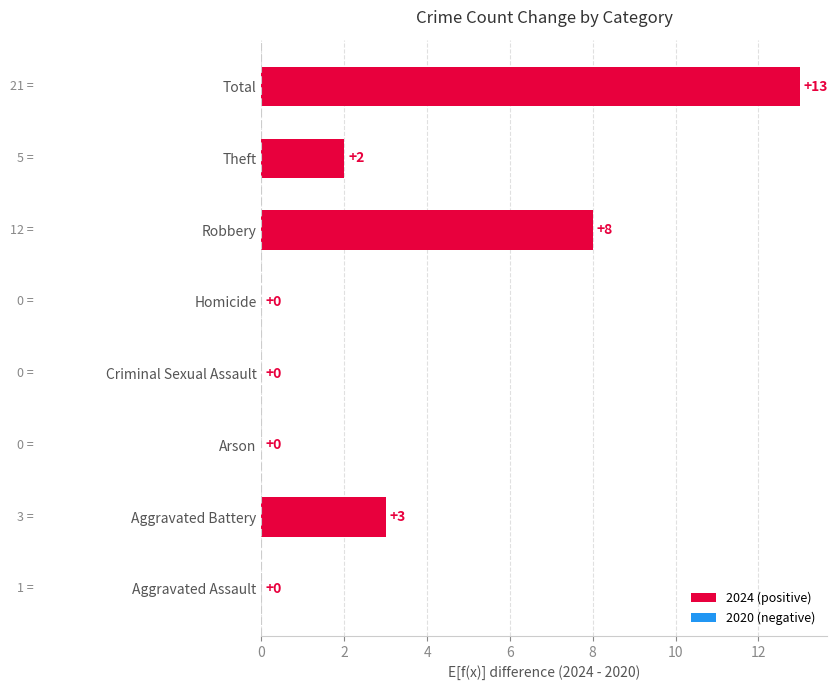

The chart shows a value of 13 at Total. True or false?

True